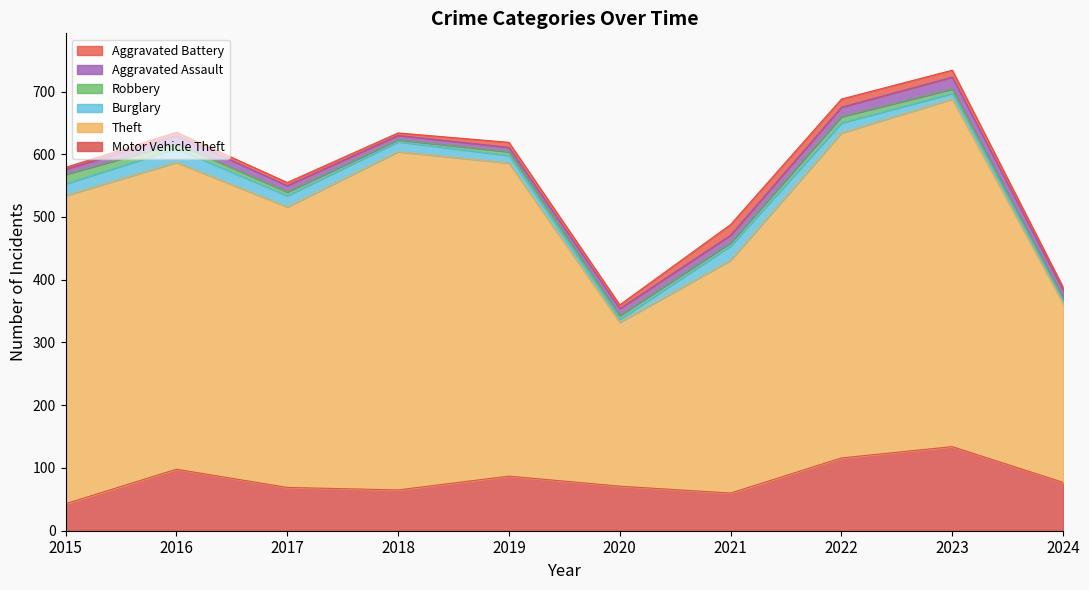

Which series has the widest spread of values?

Theft